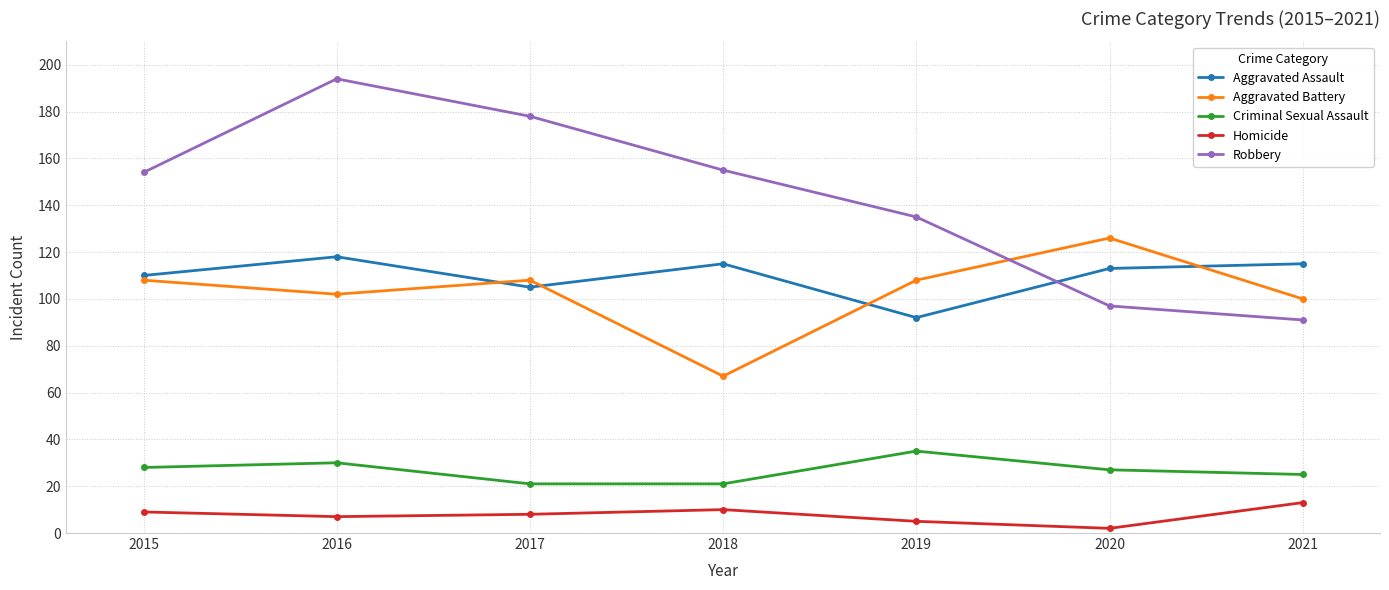

What is the value of the Criminal Sexual Assault point at the 3rd from the left?

21